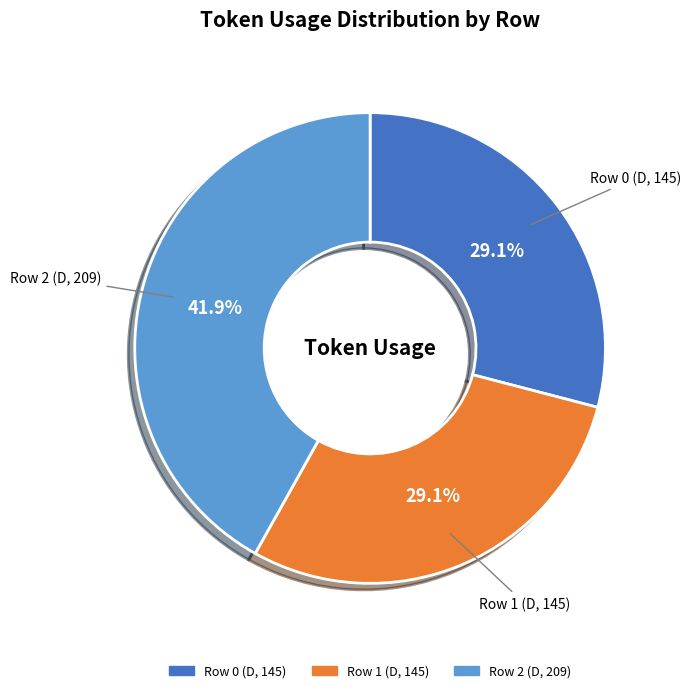

What is the largest slice in the pie chart?

Row 2 (D, 209)